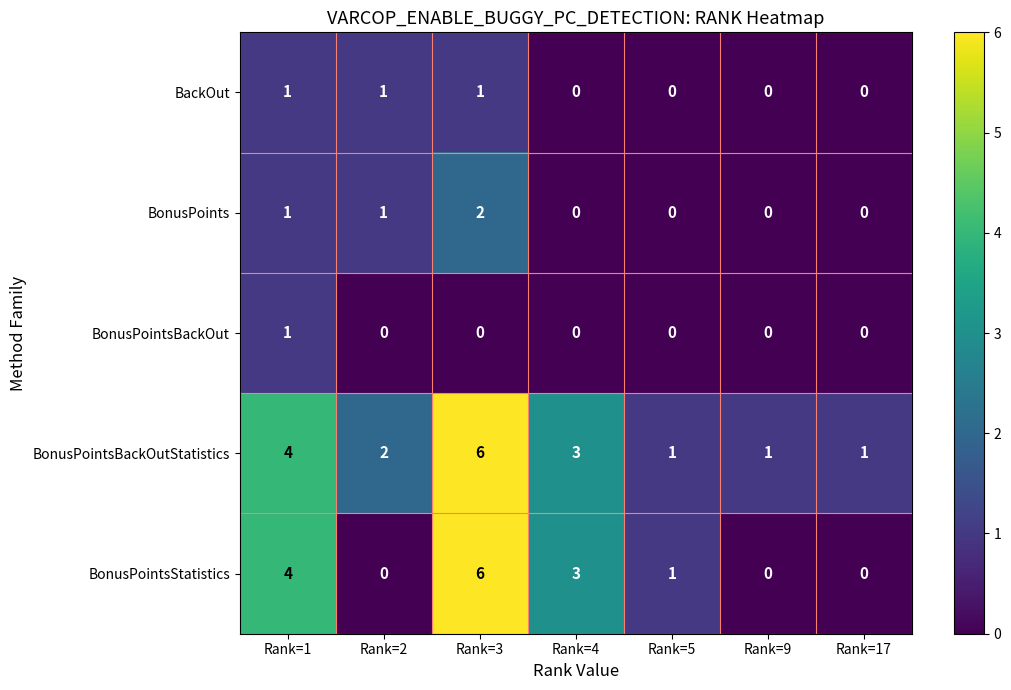

Which series has the widest spread of values?

BonusPointsStatistics